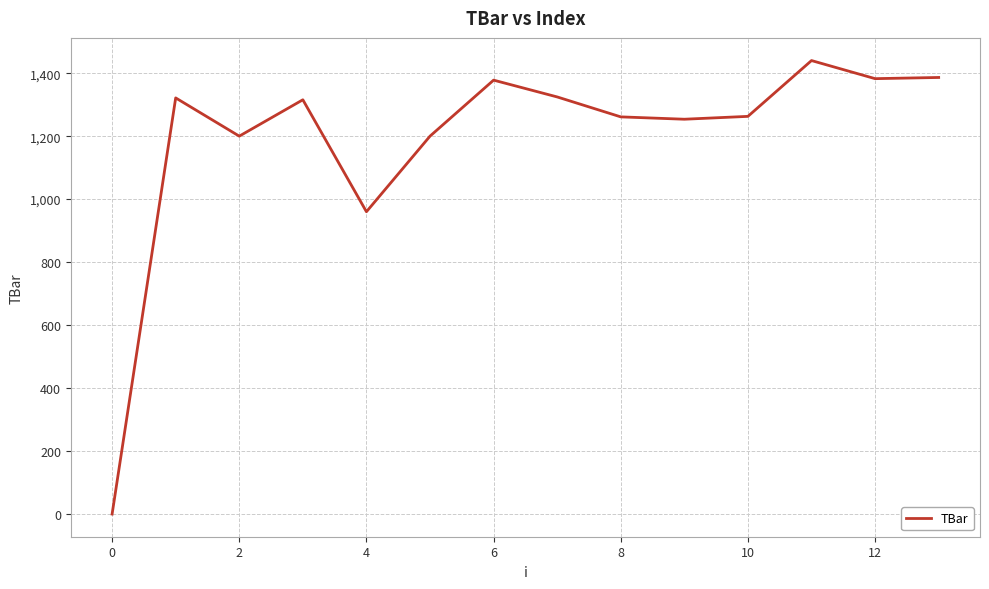

What is the sum of all values?

16685.8